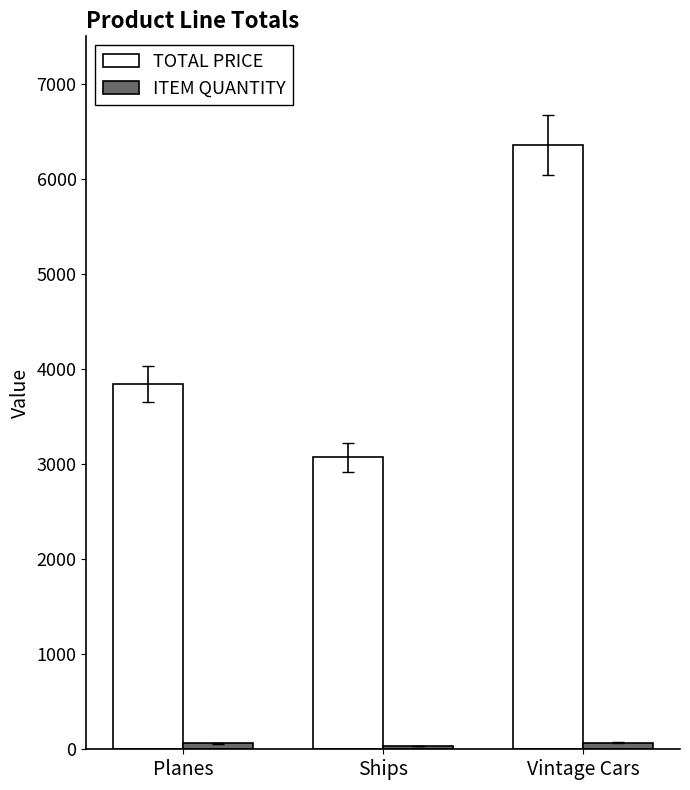

Between Ships and Vintage Cars, which series saw the biggest shift?

TOTAL PRICE